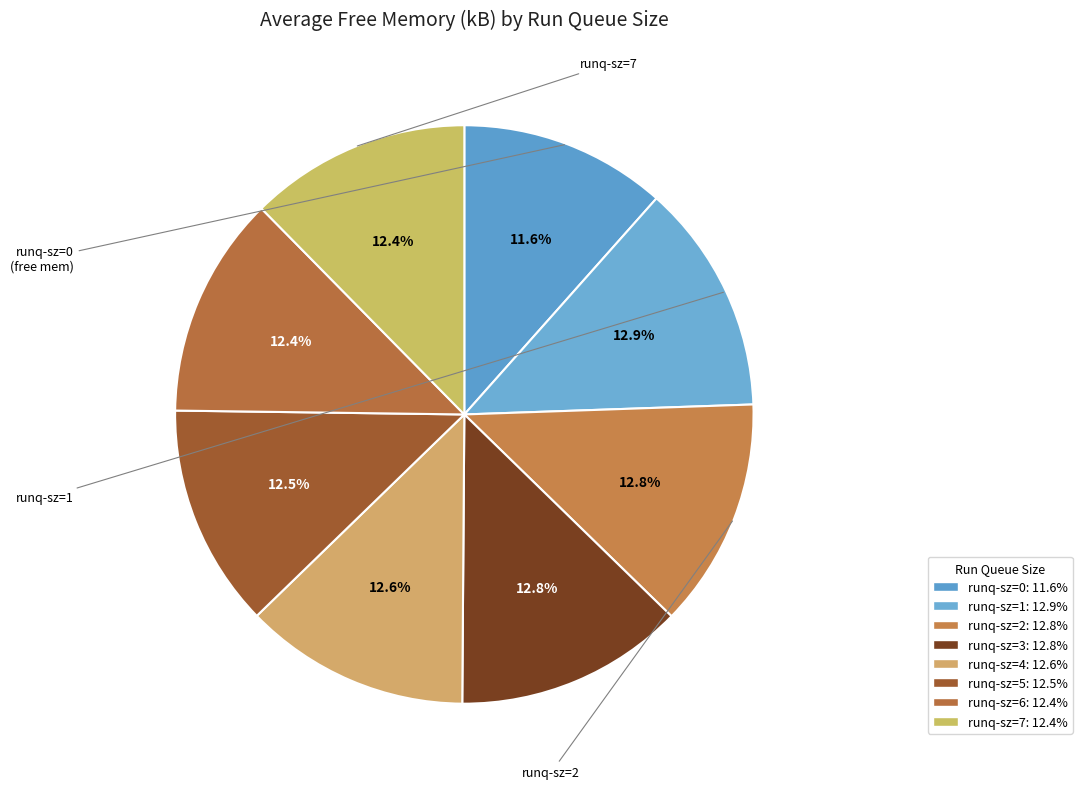

What percentage is the runq-sz=1 slice, to the nearest percent?

13%